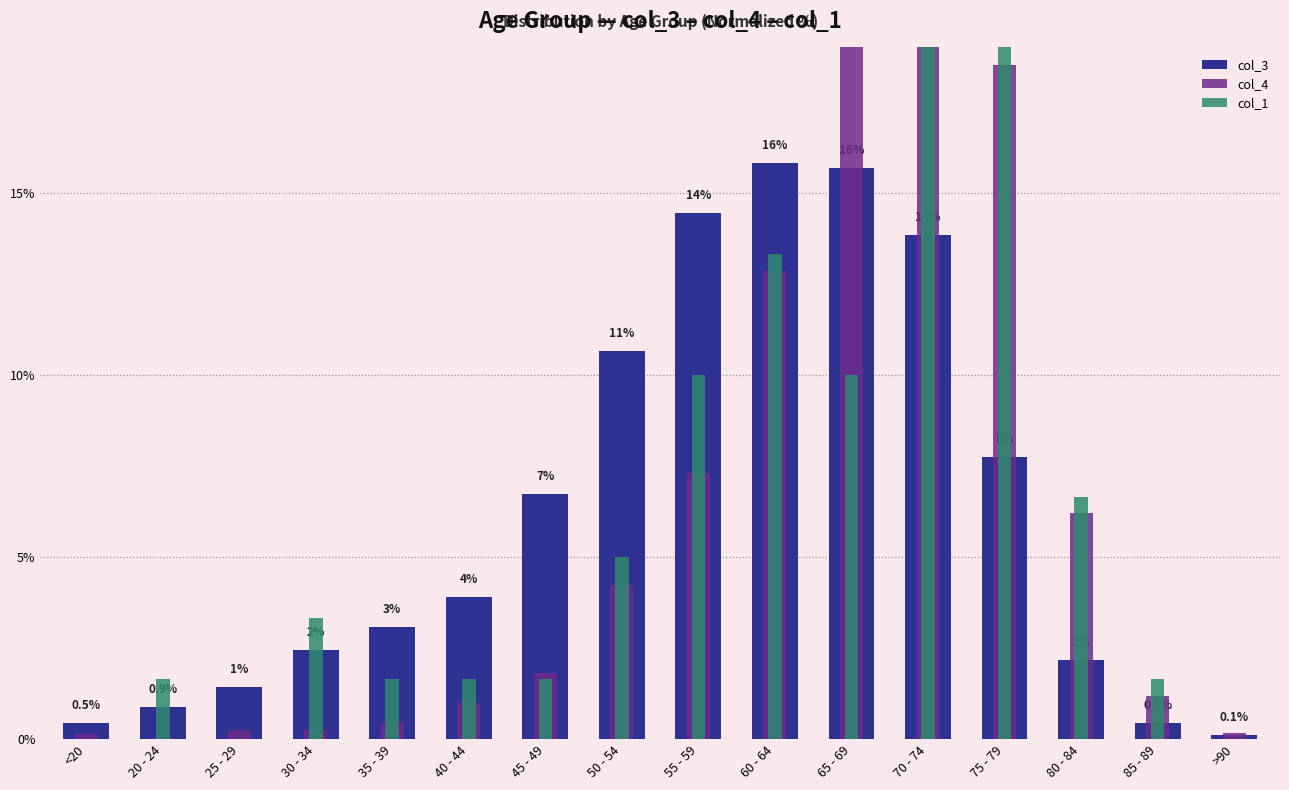

Which series changed the most between 35 - 39 and 55 - 59?

col_3